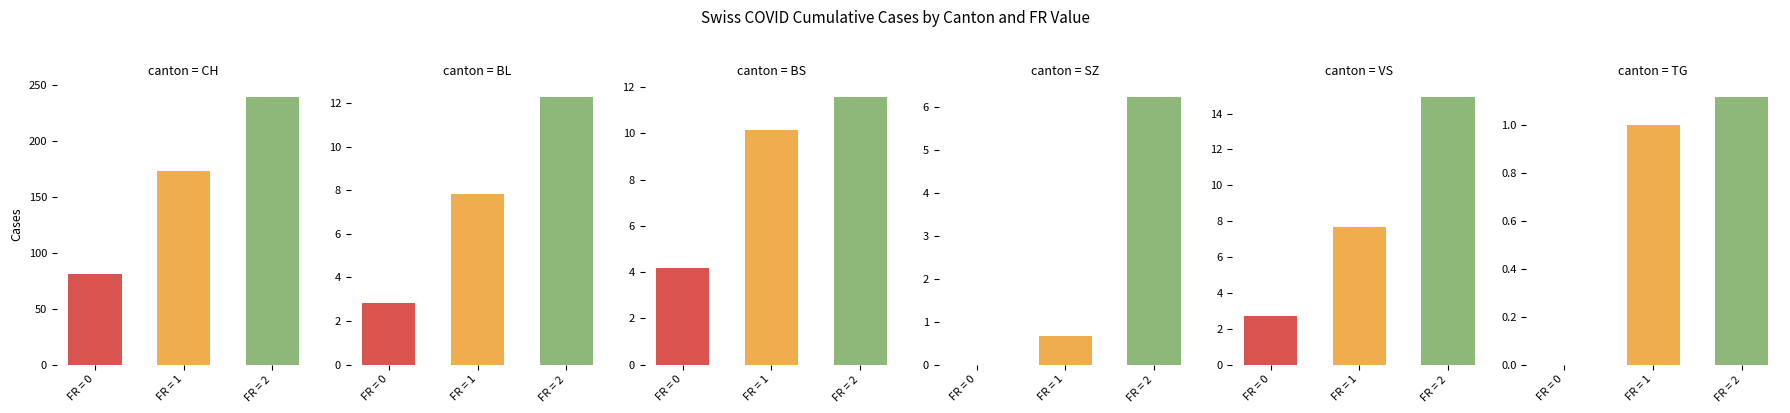

Which series has the largest range (max minus min)?

CH